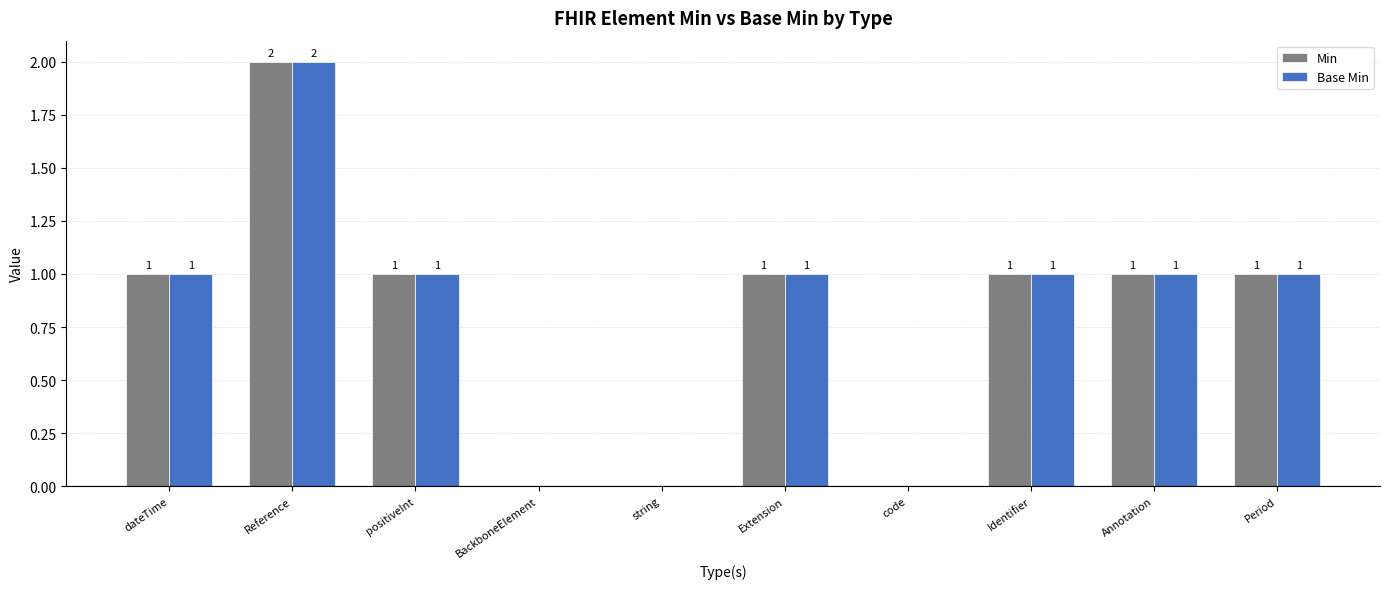

What are all the series names shown in the legend?

Min, Base Min